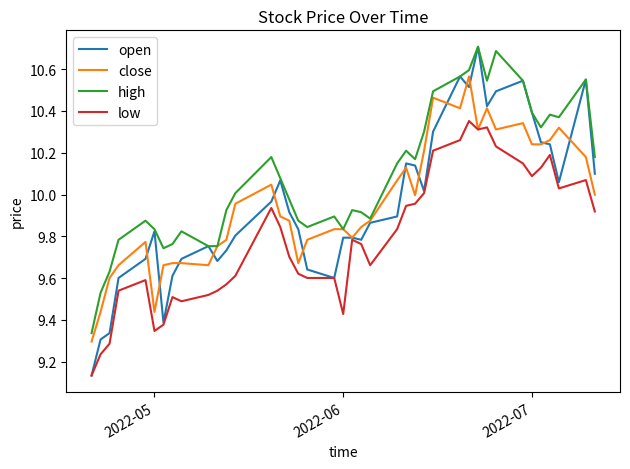

Which series has the largest total across all categories?

high